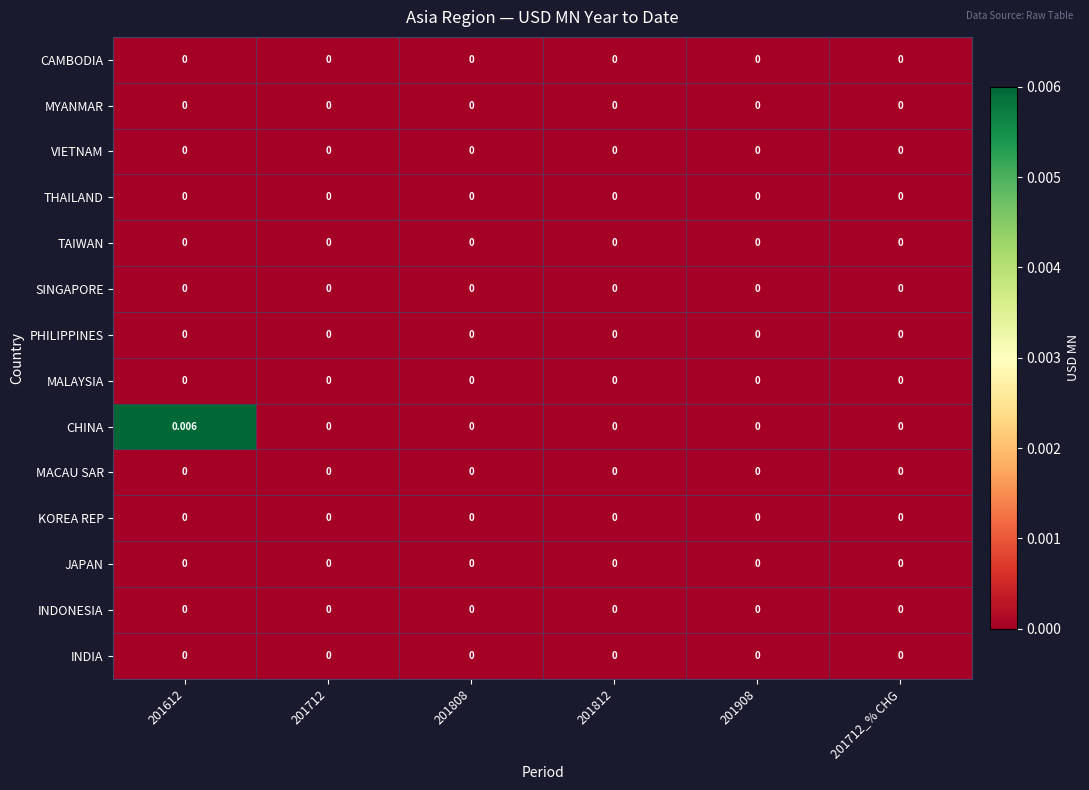

Which series has the largest range (max minus min)?

CHINA